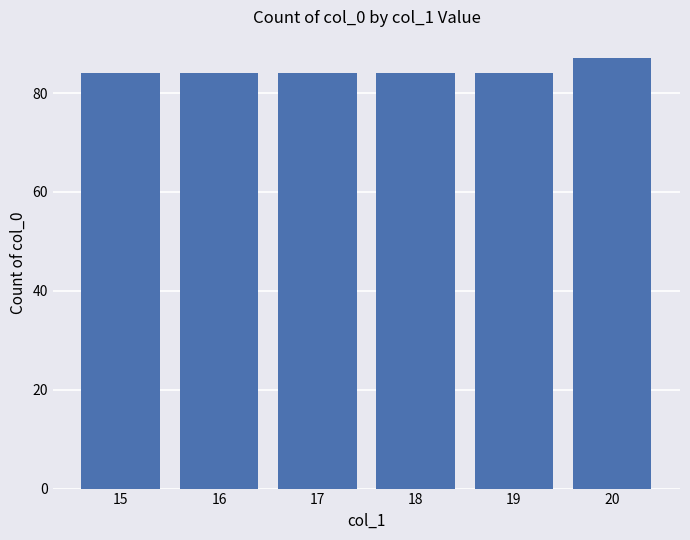

What is the sum of the values at 20 and 16?

171